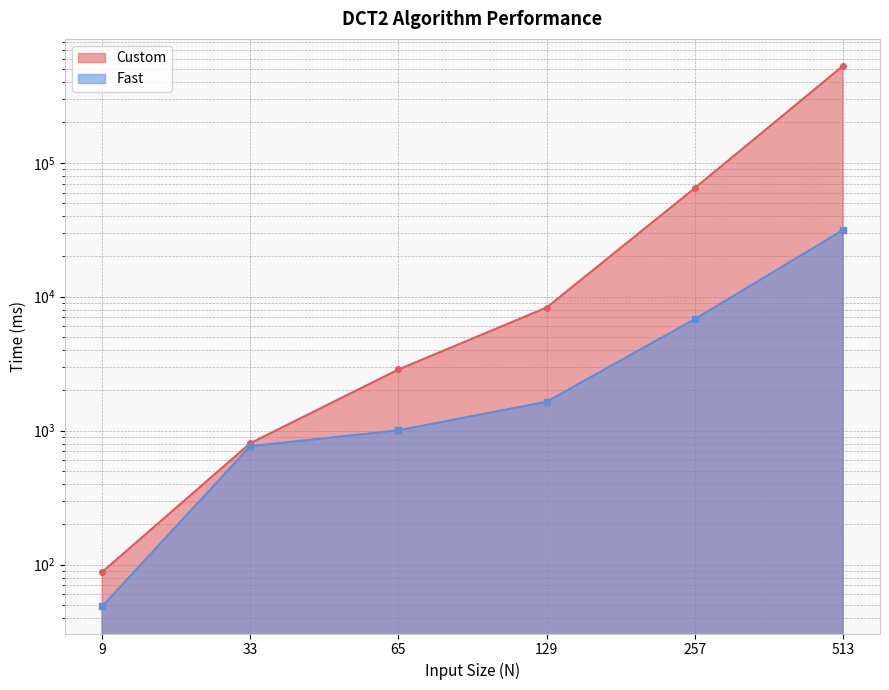

Is it true that Custom equals 116050.3 at 257?

False